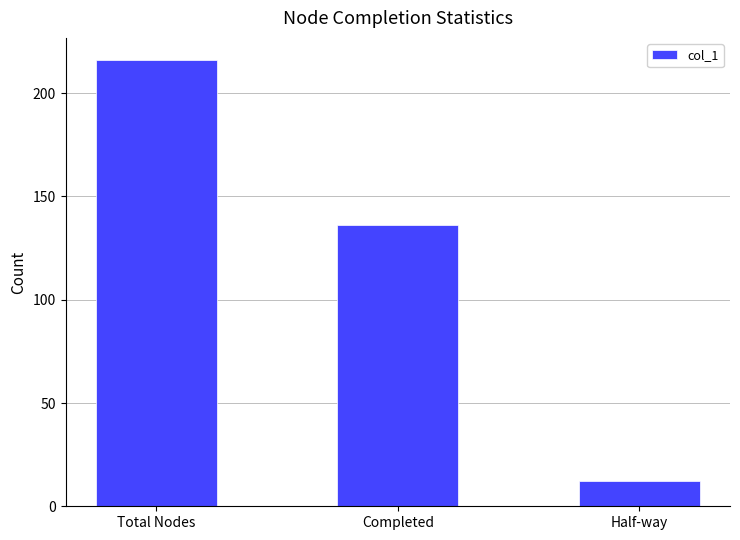

What is the difference between the maximum and minimum values?

204